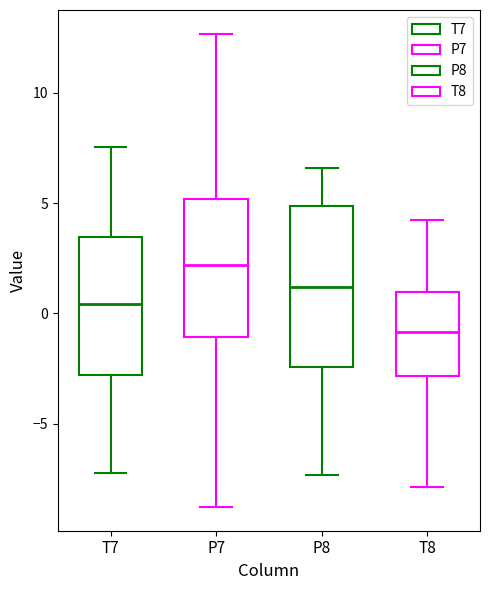

Which box has the lowest median line?

T8